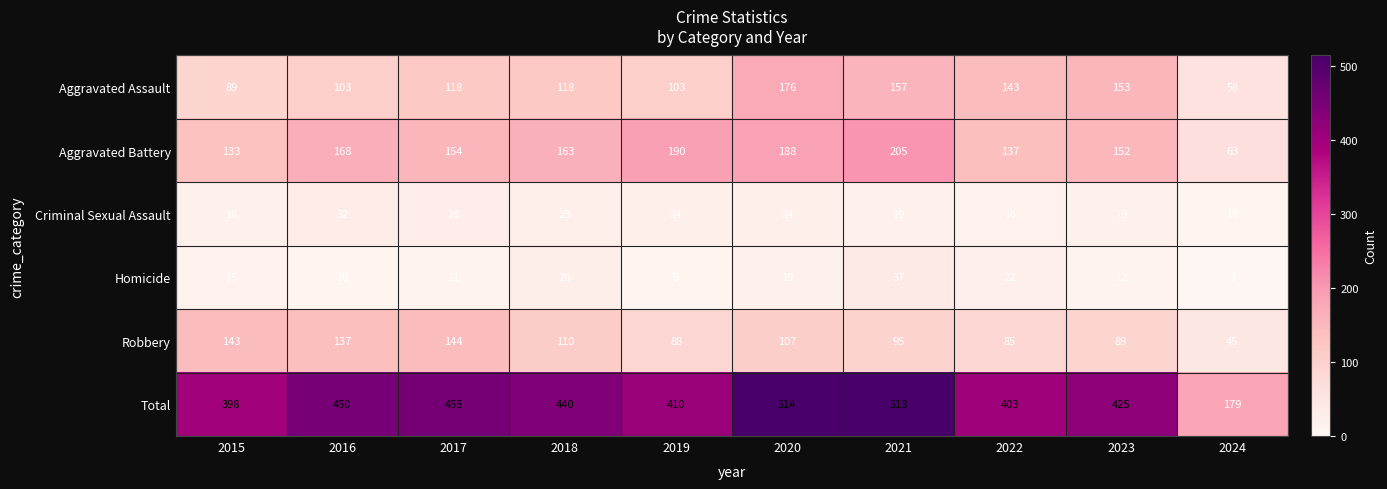

What is the approximate value of Aggravated Battery at 2024, to the nearest 10?

60